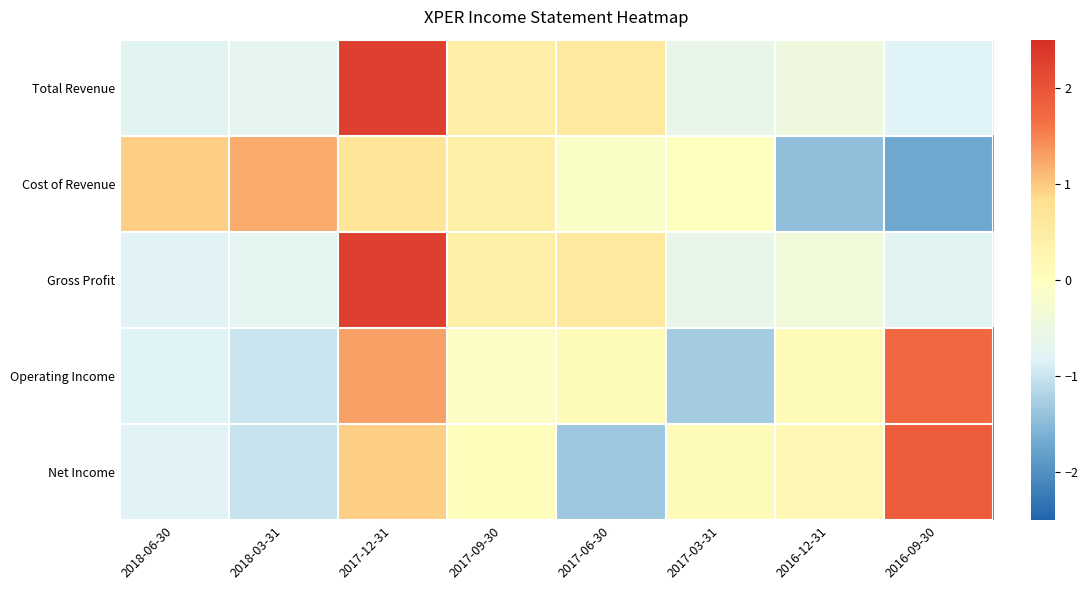

At which category does the chart reach its minimum across all series?

2016-09-30